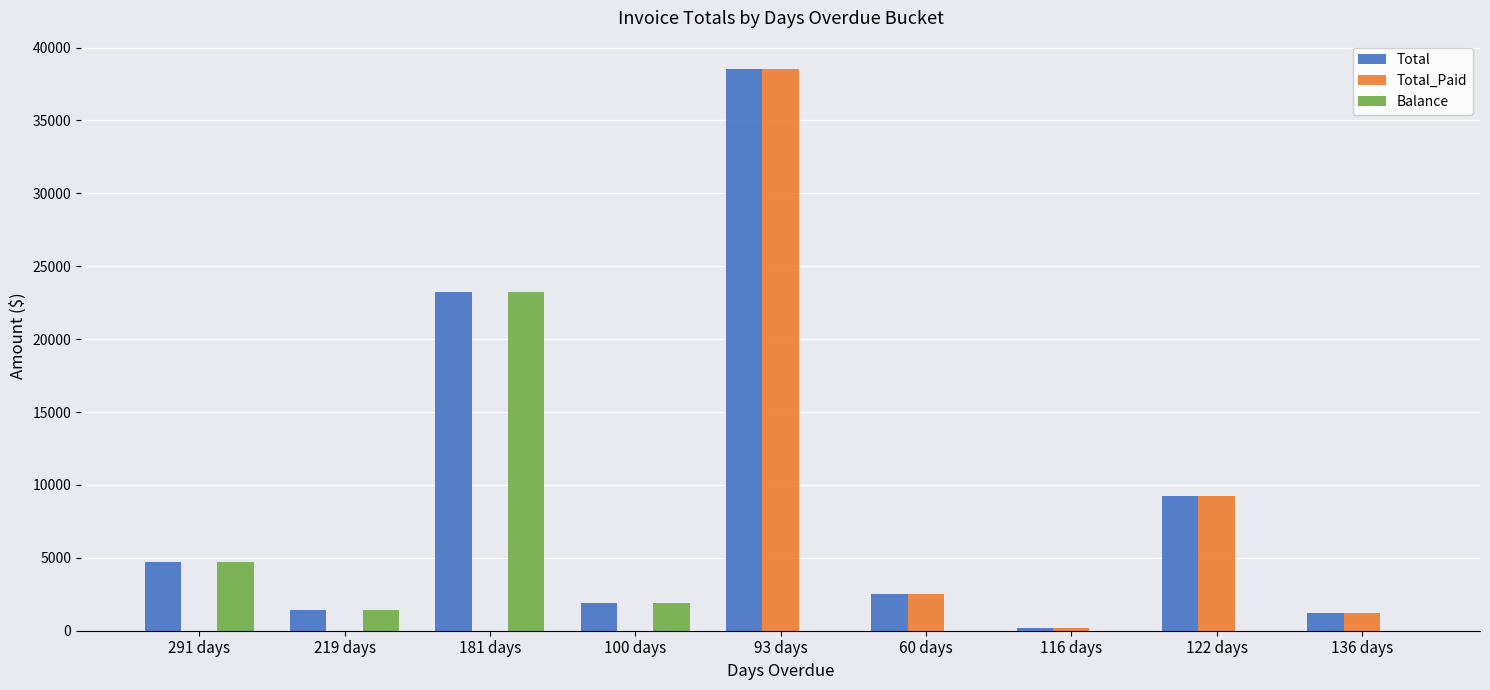

At which label does Total_Paid reach its peak?

93 days